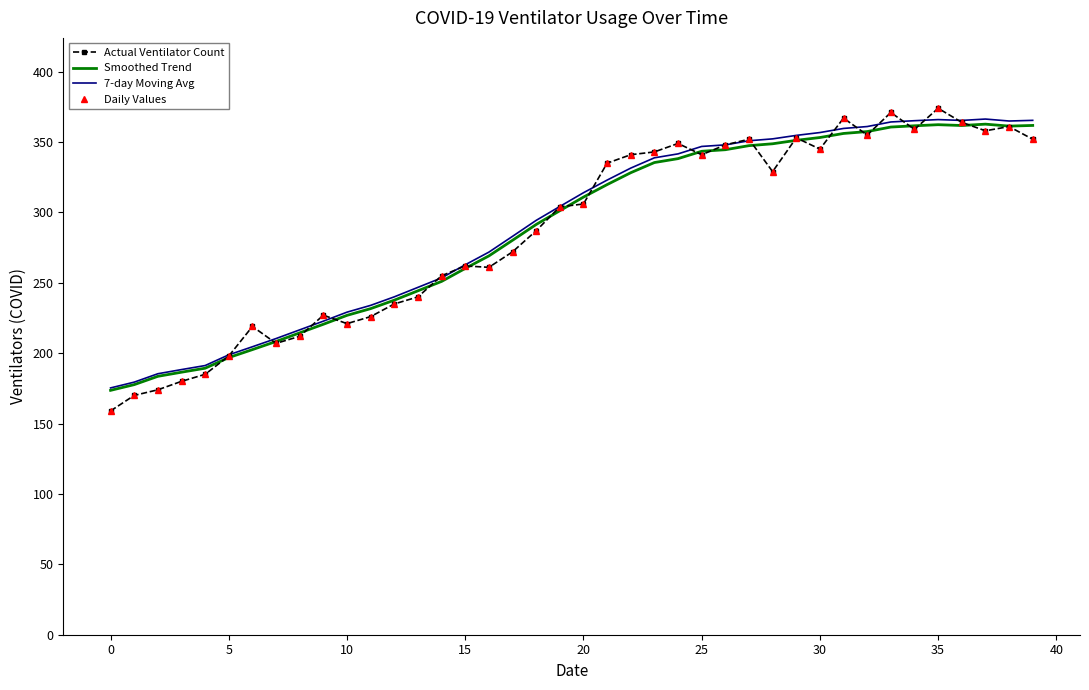

List the series in order of their peak value, lowest first.

Smoothed Trend, 7-day Moving Avg, Actual Ventilator Count, Daily Values